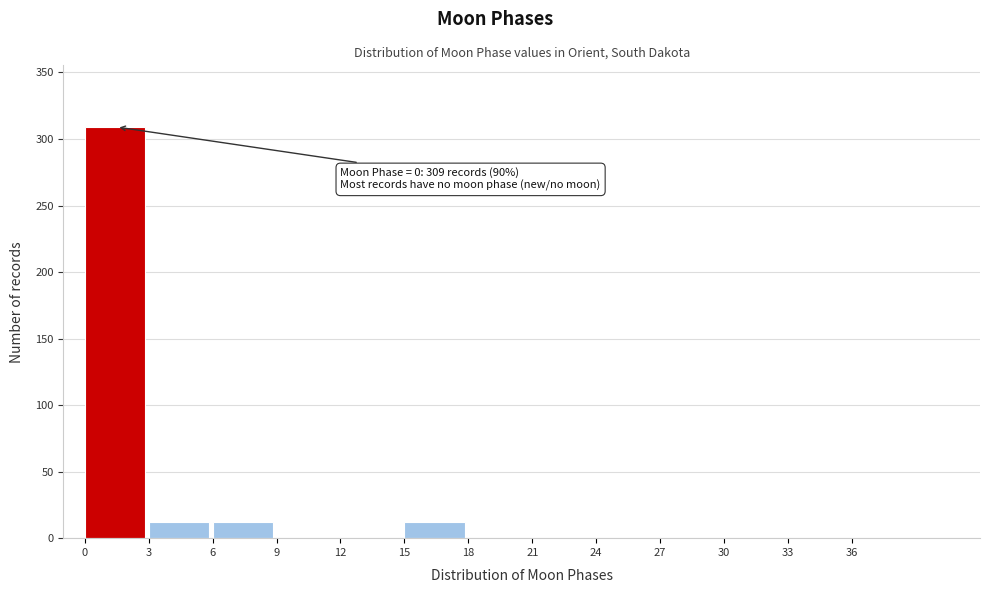

Which range on the x-axis has the tallest bar?

0 to 3